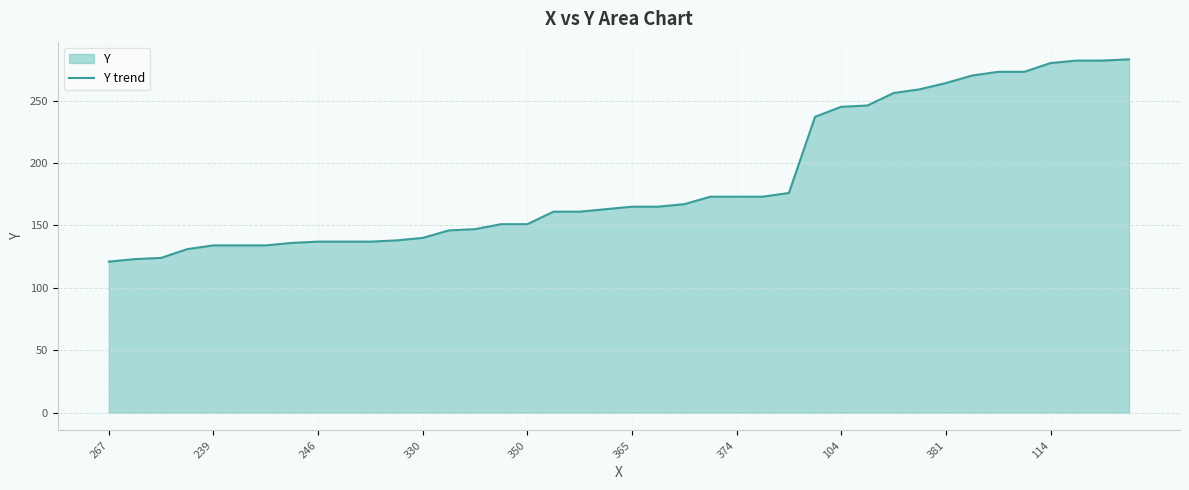

What is the value of the 39th point from the left?

282